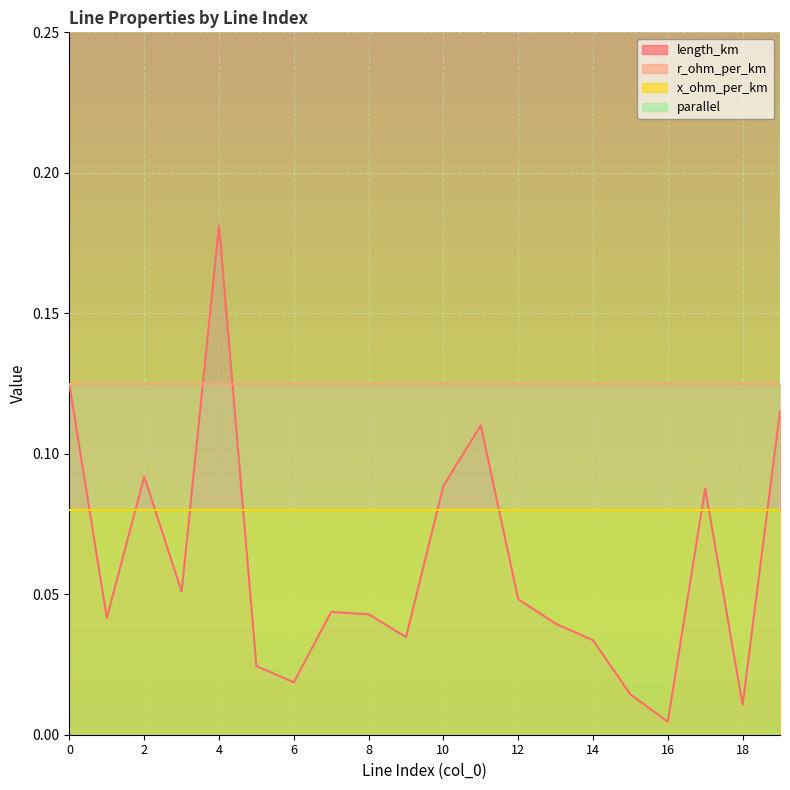

True or false: length_km and parallel intersect in this chart.

False